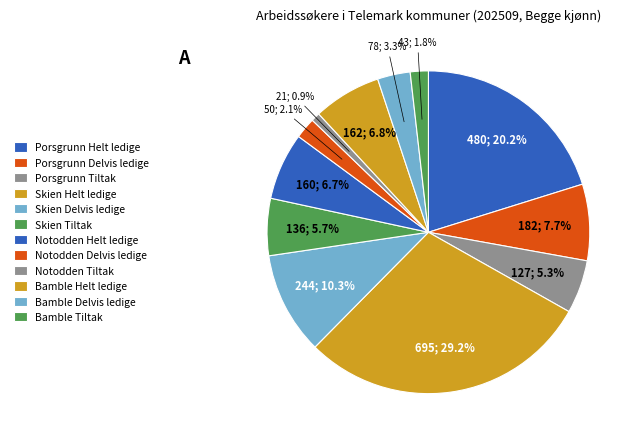

Is Notodden Tiltak the majority of the pie?

No